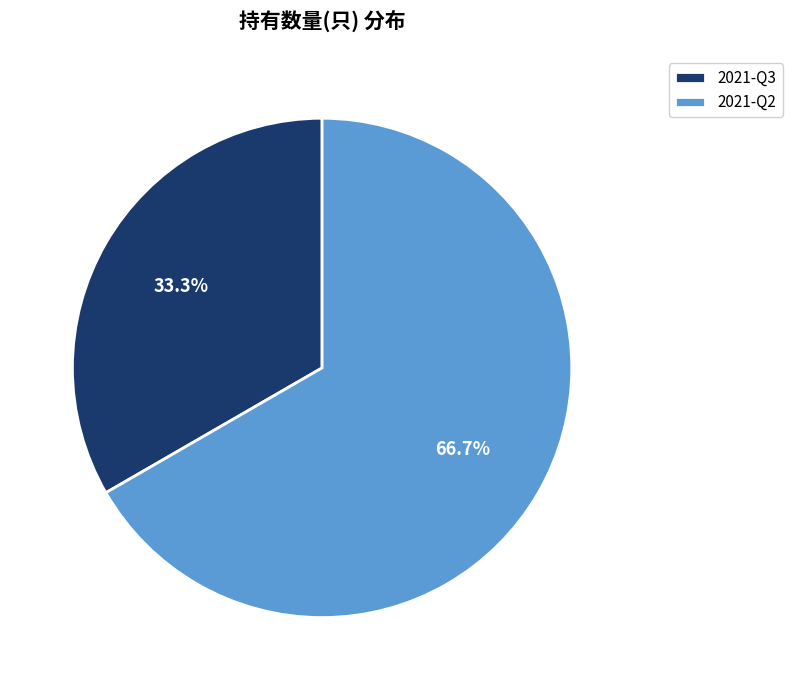

Which category has the smallest portion of the pie?

2021-Q3